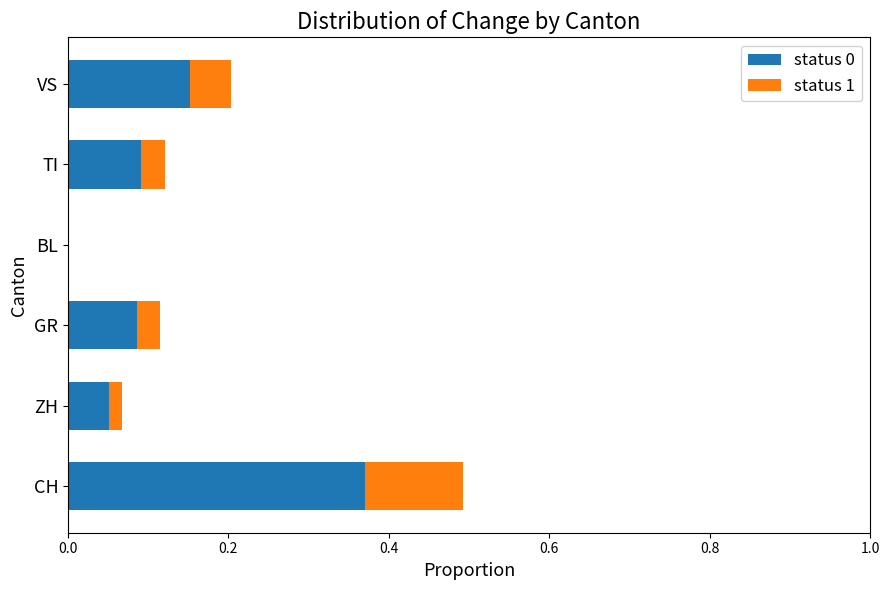

At which category is the sum across all series the highest?

CH